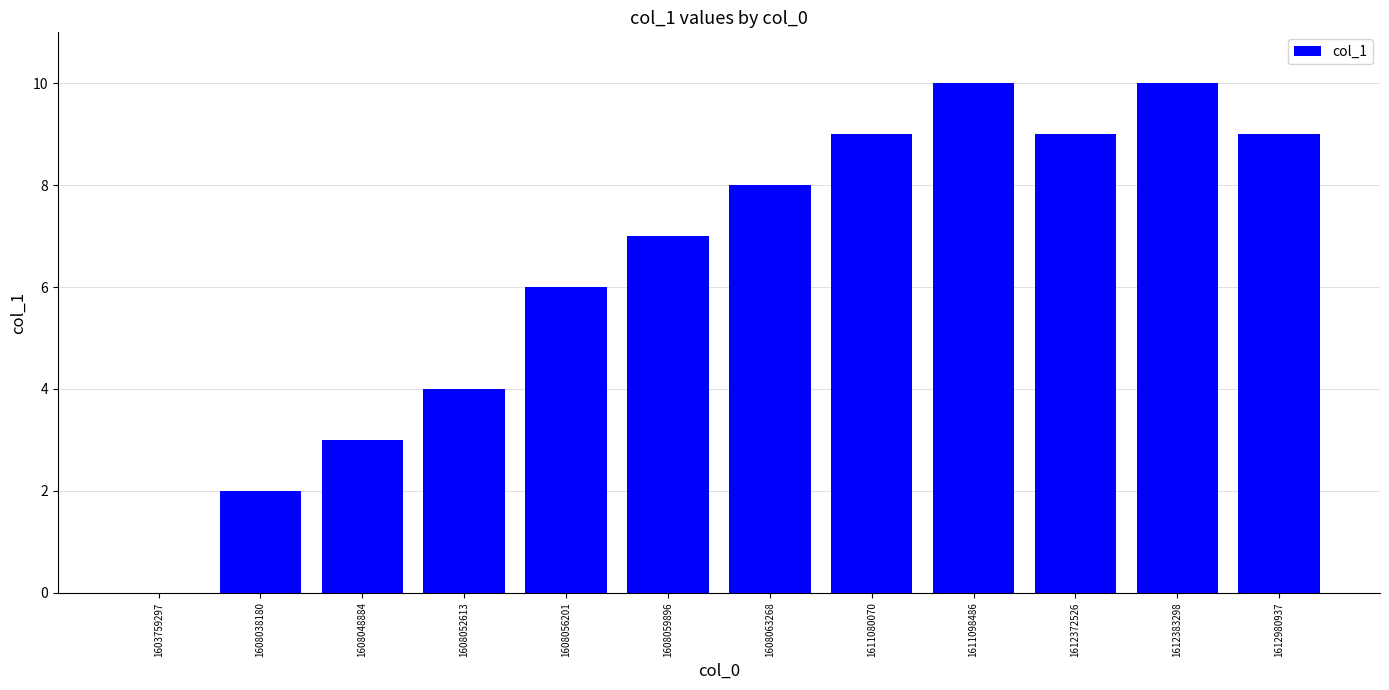

What is the sum of all values?

77